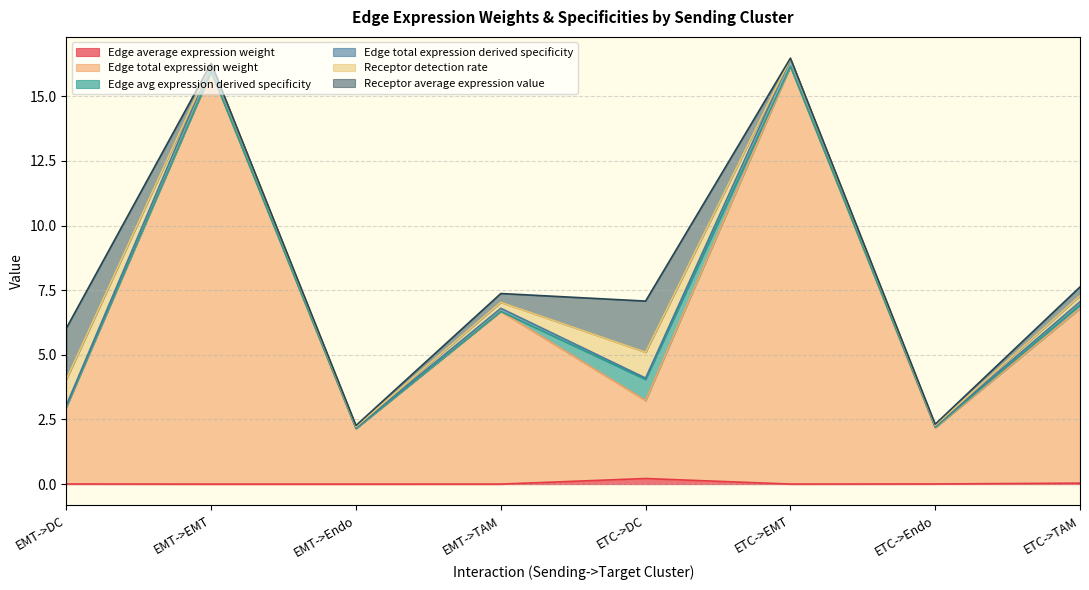

What is the sum of all Edge total expression derived specificity values?

58.1